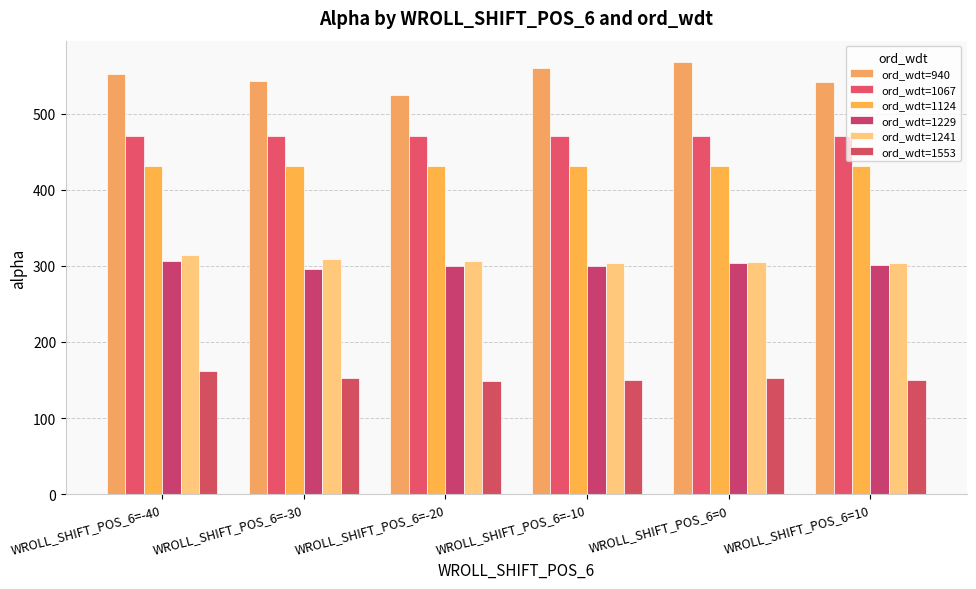

The value of ord_wdt=940 at WROLL_SHIFT_POS_6=0 is 866.3. True or false?

False